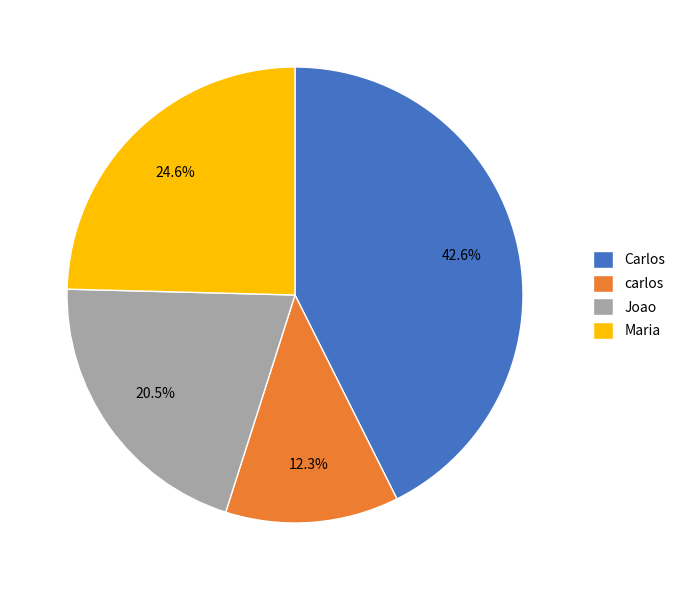

Does carlos account for over 50% of the chart?

No